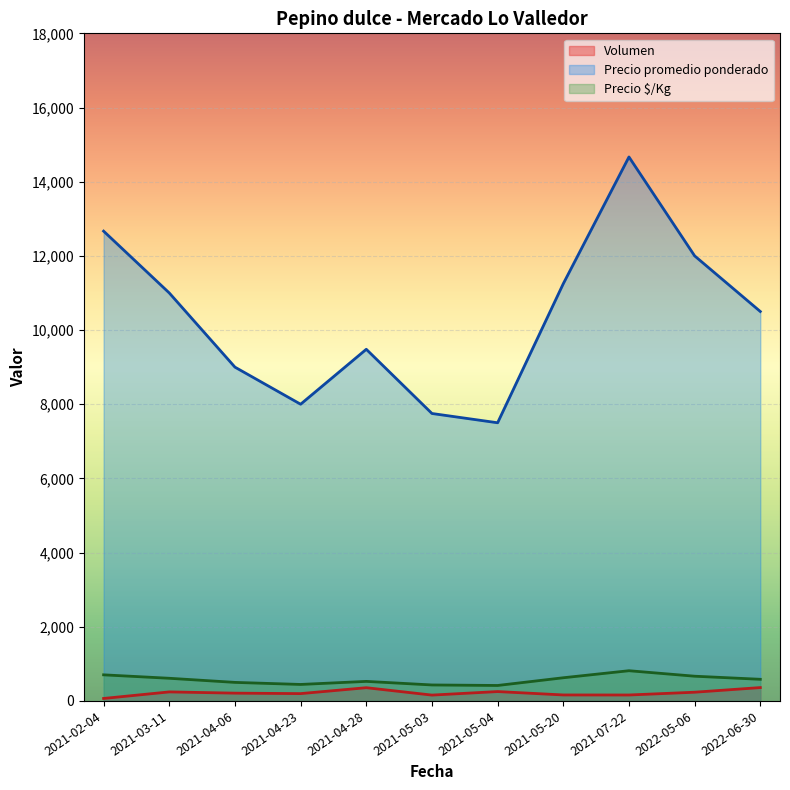

At which category is the sum across all series the highest?

2021-07-22